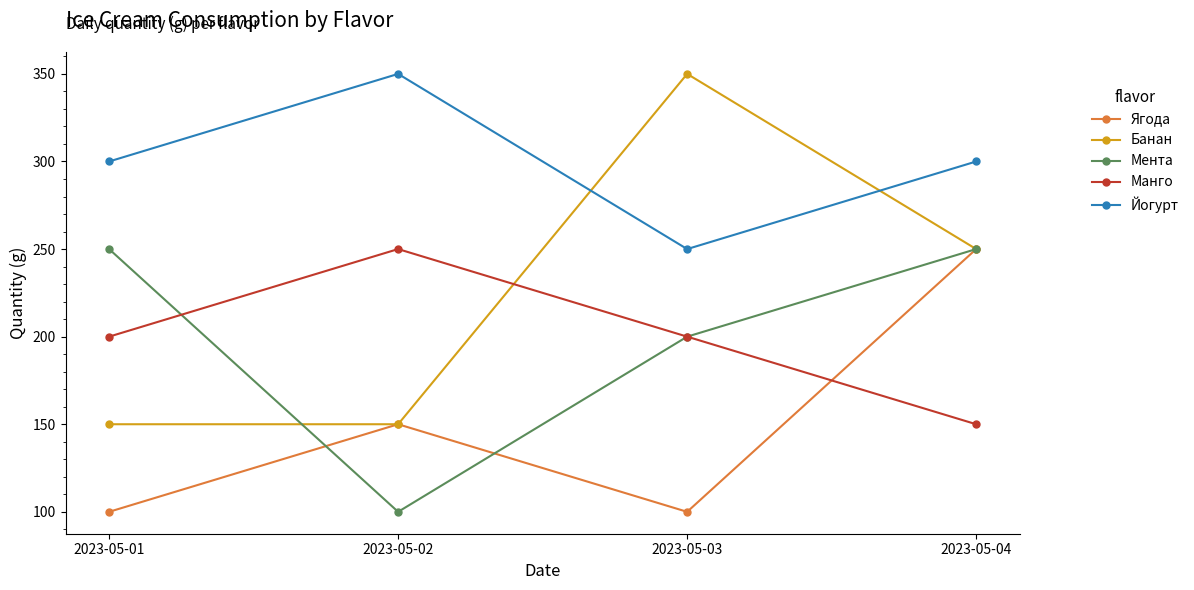

Where does the Банан series first go above 250?

2023-05-03